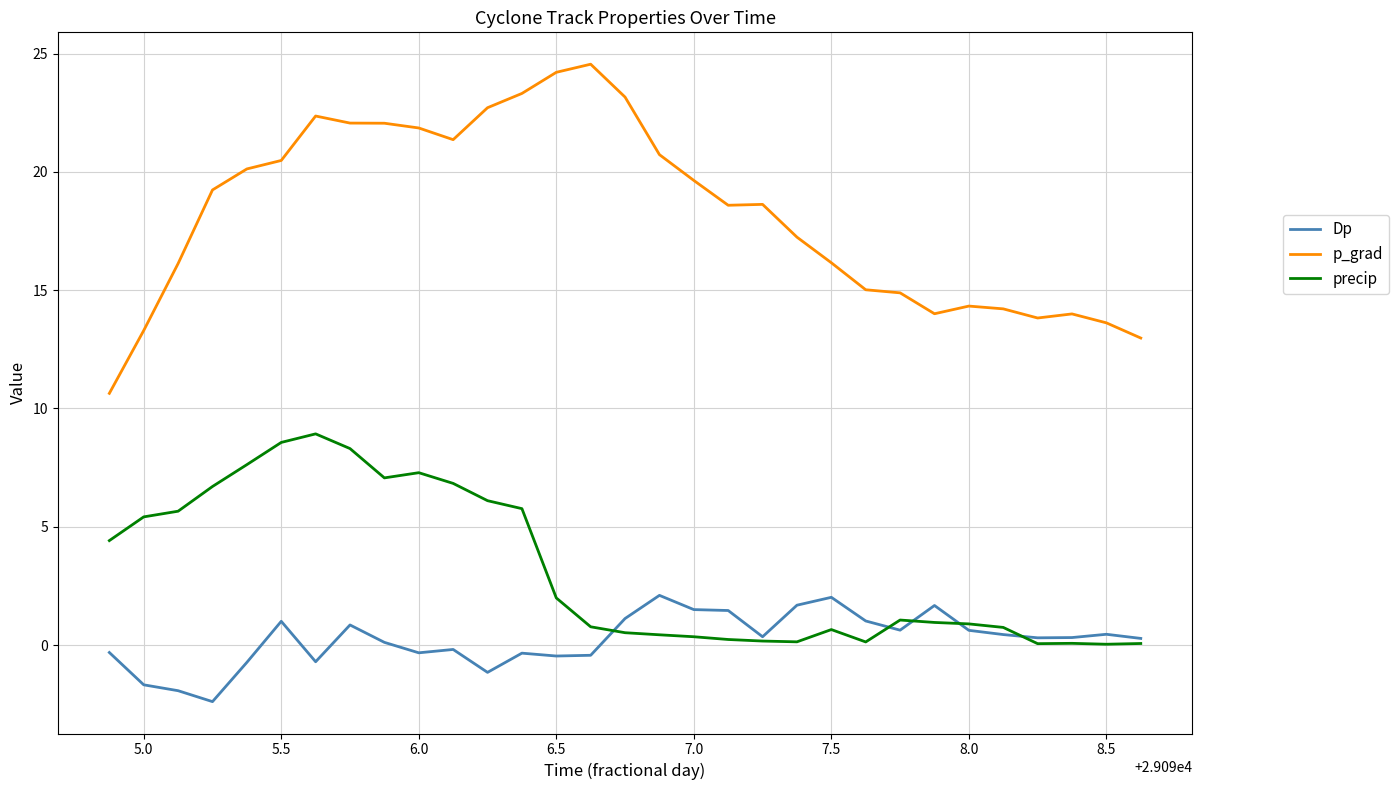

Rank the series by their average value, from lowest to highest.

Dp, precip, p_grad